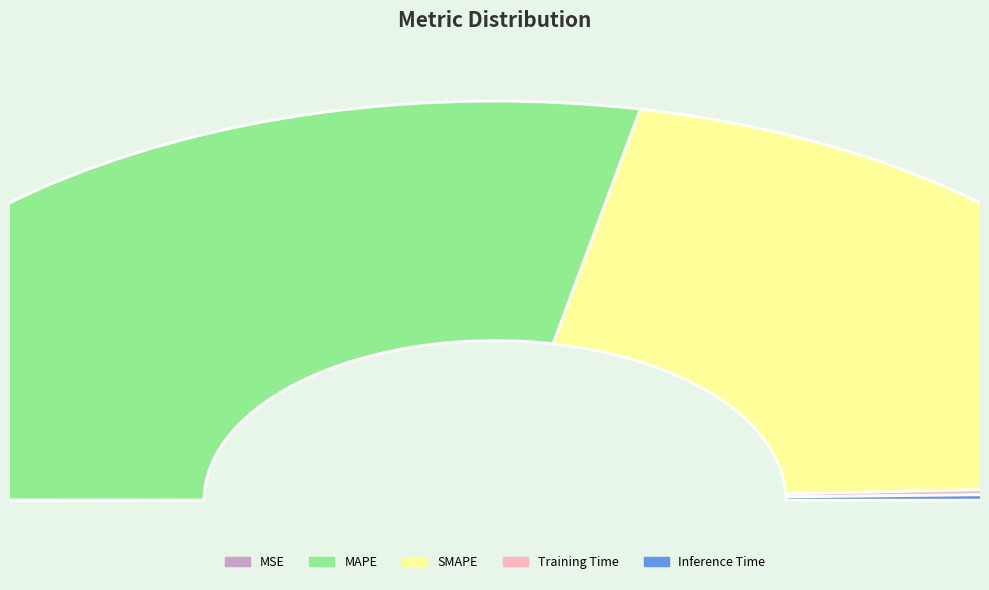

Is it true that Inference Time is 11% of the pie?

False